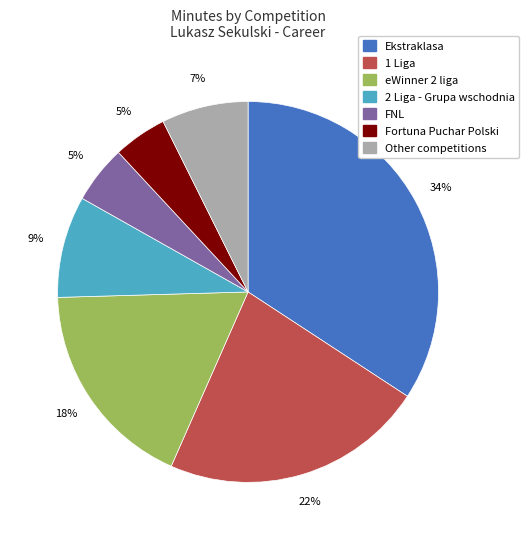

How many slices are in this pie chart?

7